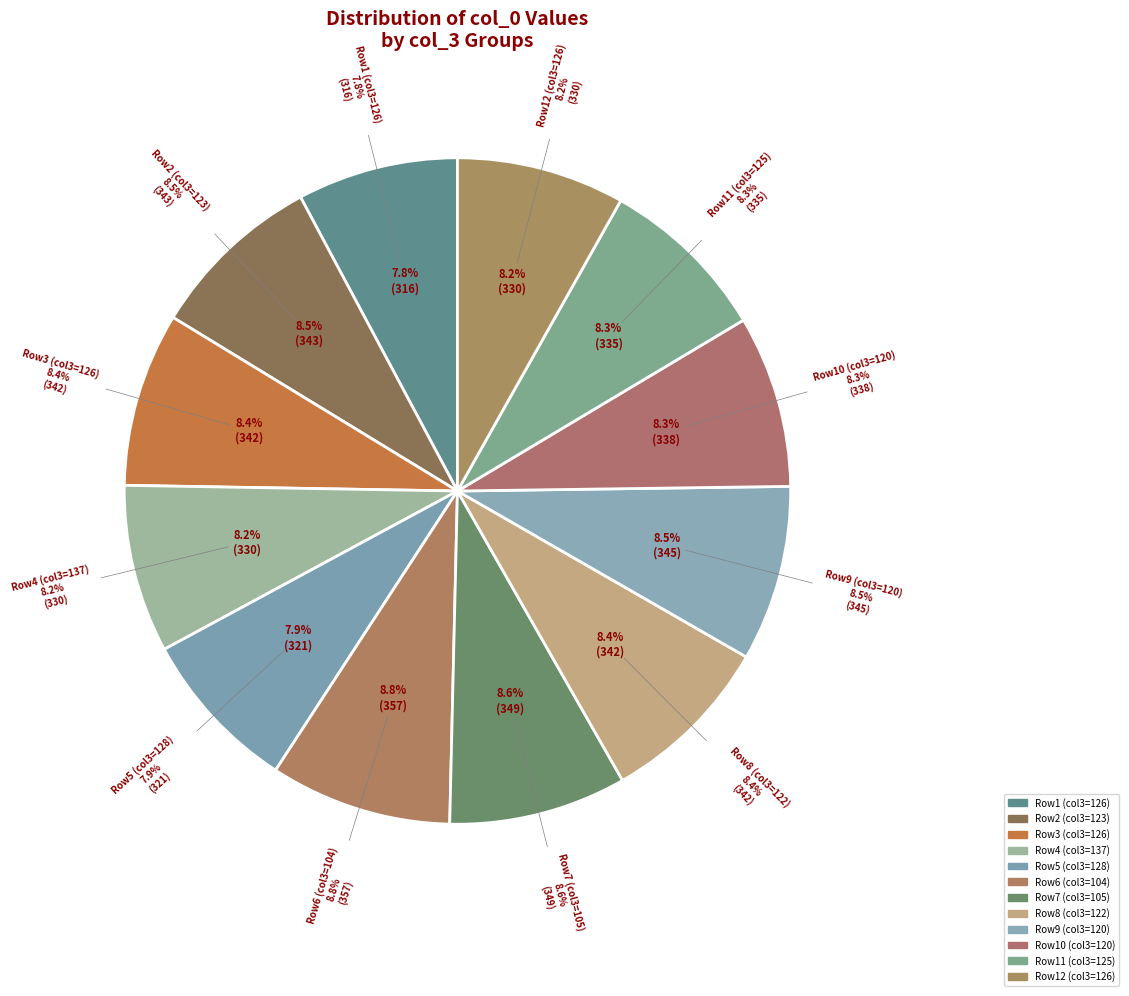

Does any single category account for the majority?

No